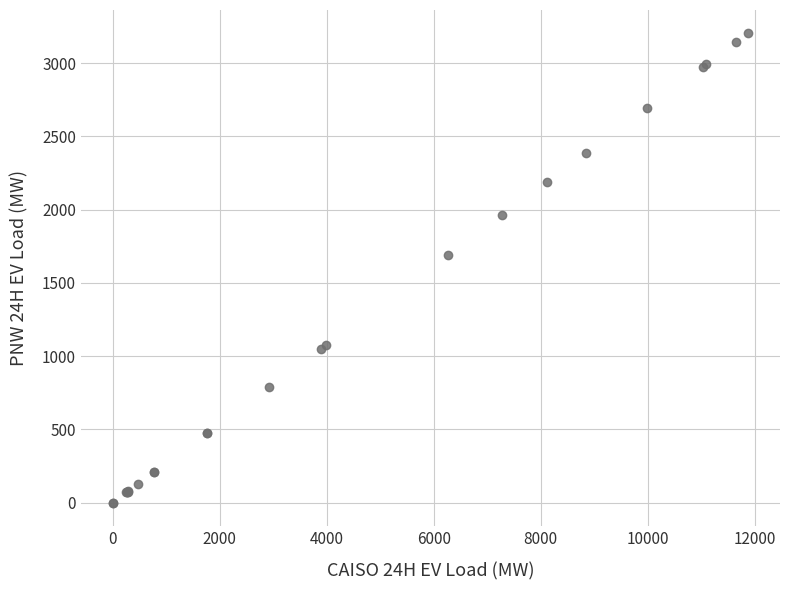

What Y value in the scatter plot is closest to 1601?

1688.3